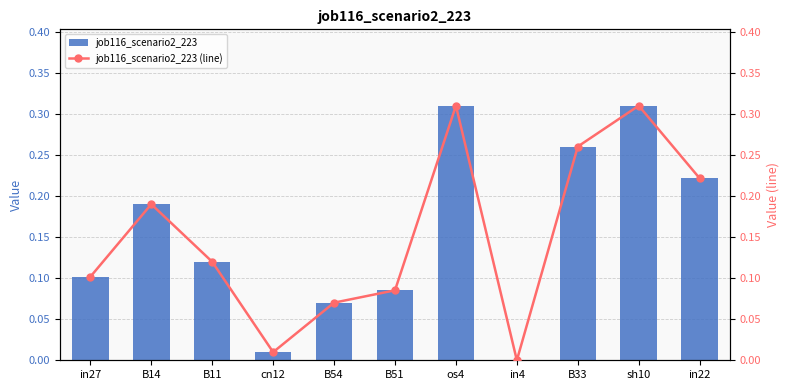

The value of job116_scenario2_223 at in22 is 0.2. True or false?

True